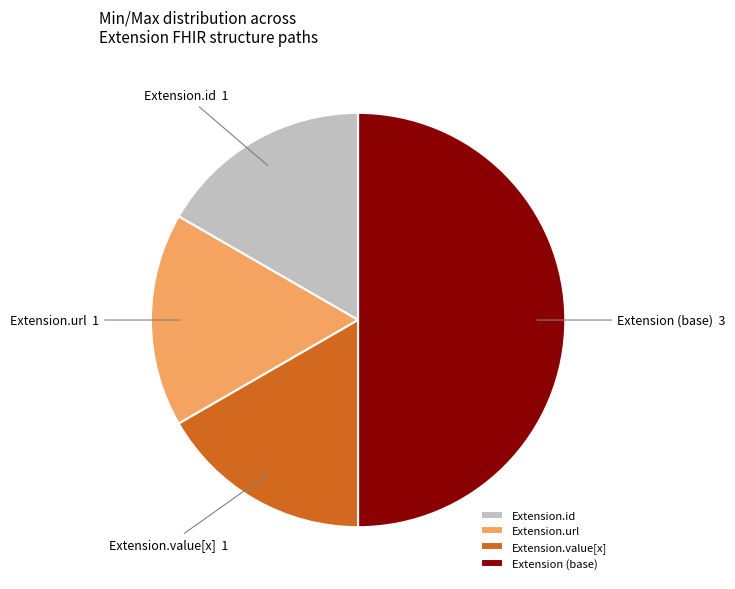

The Extension.url slice represents 17% of the pie. True or false?

True